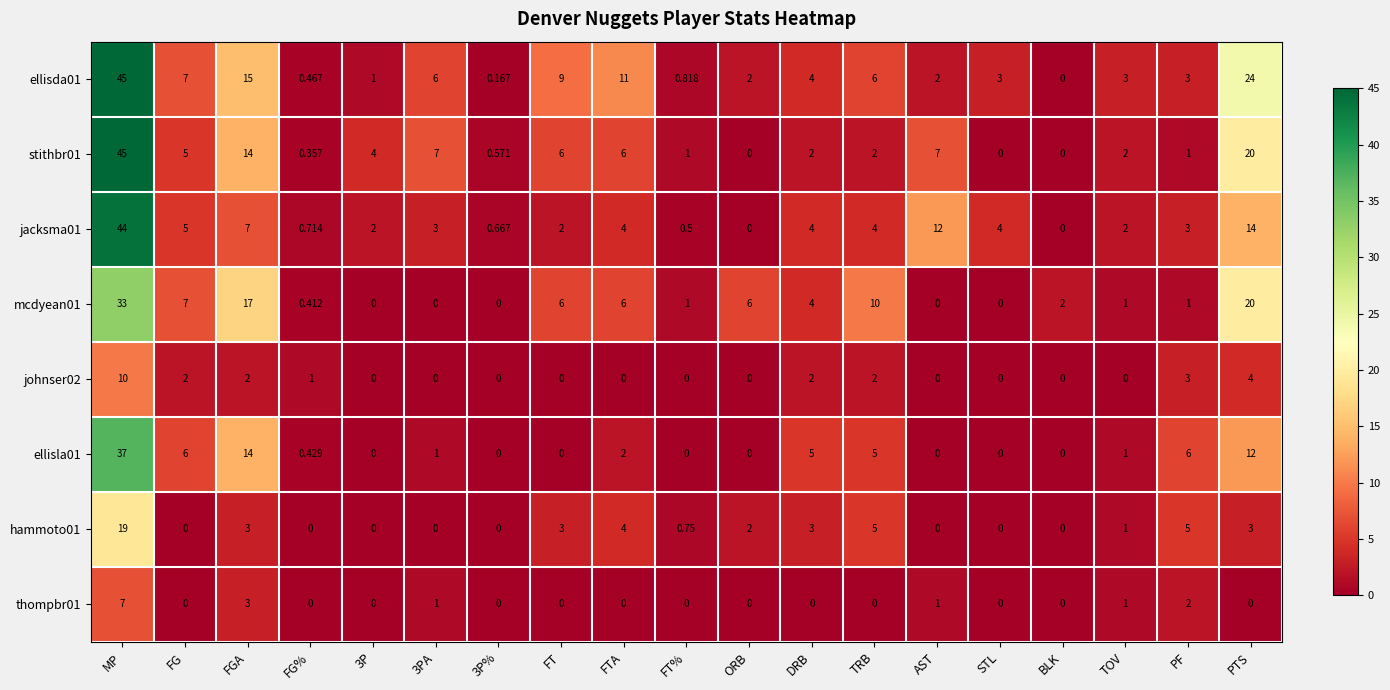

What is the total value across all series at ORB?

10.0